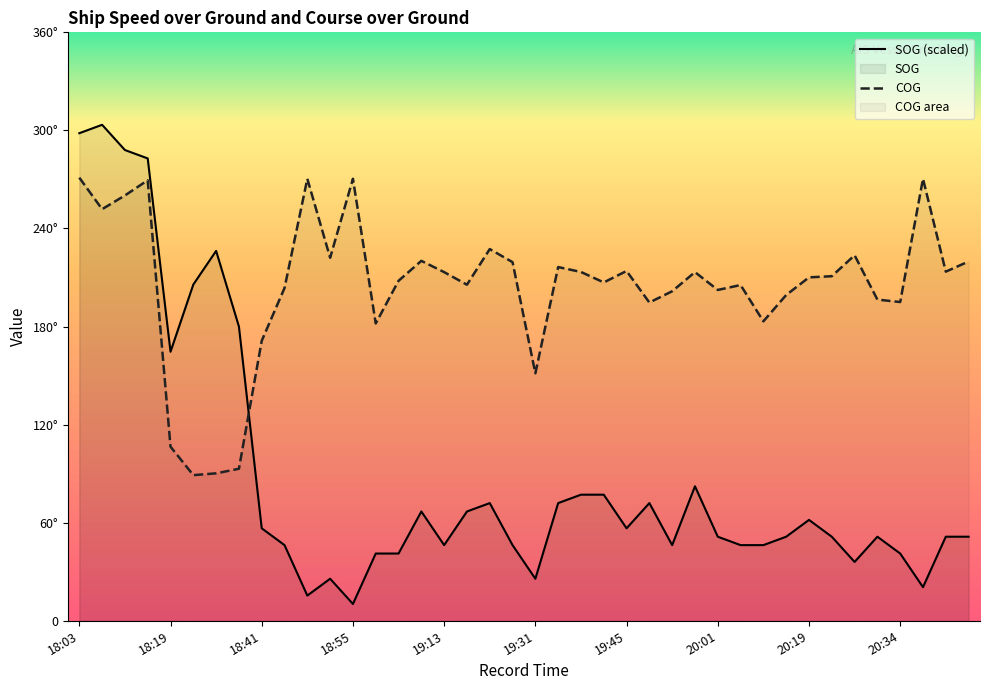

What is the spread (max minus min) of values at 19:09?

153.3